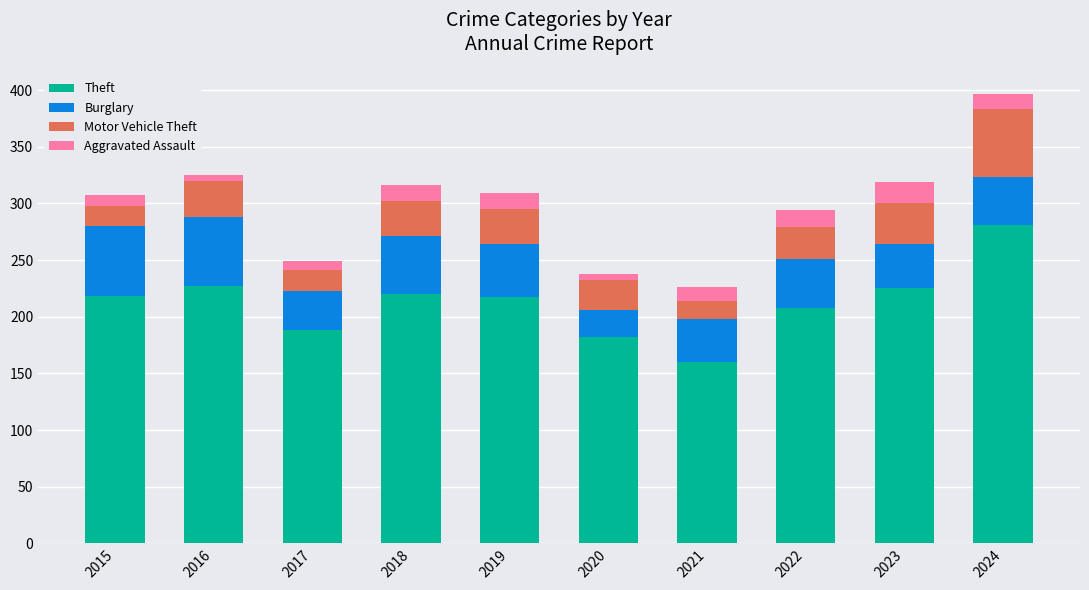

What is the maximum value for Theft?

281